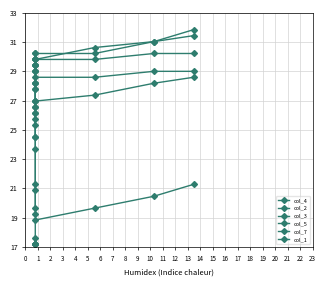

What is the minimum value for col_5?

0.3